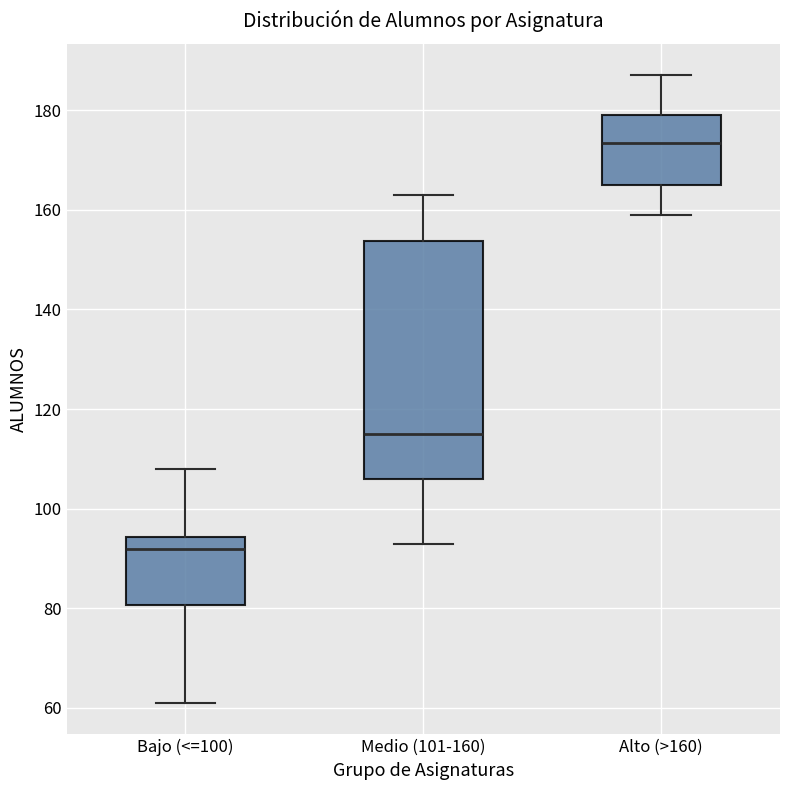

Reading left to right, transcribe this box plot: for each box, give where its median line is, the range the box spans, and where its two whiskers end, as read against the y-axis. The values are not printed on the chart, so give them approximately, as read against the axis.

Bajo (<=100): median 92, box 80 to 94, whiskers 62 to 108
Medio (101-160): median 116, box 106 to 154, whiskers 94 to 164
Alto (>160): median 174, box 166 to 180, whiskers 160 to 188